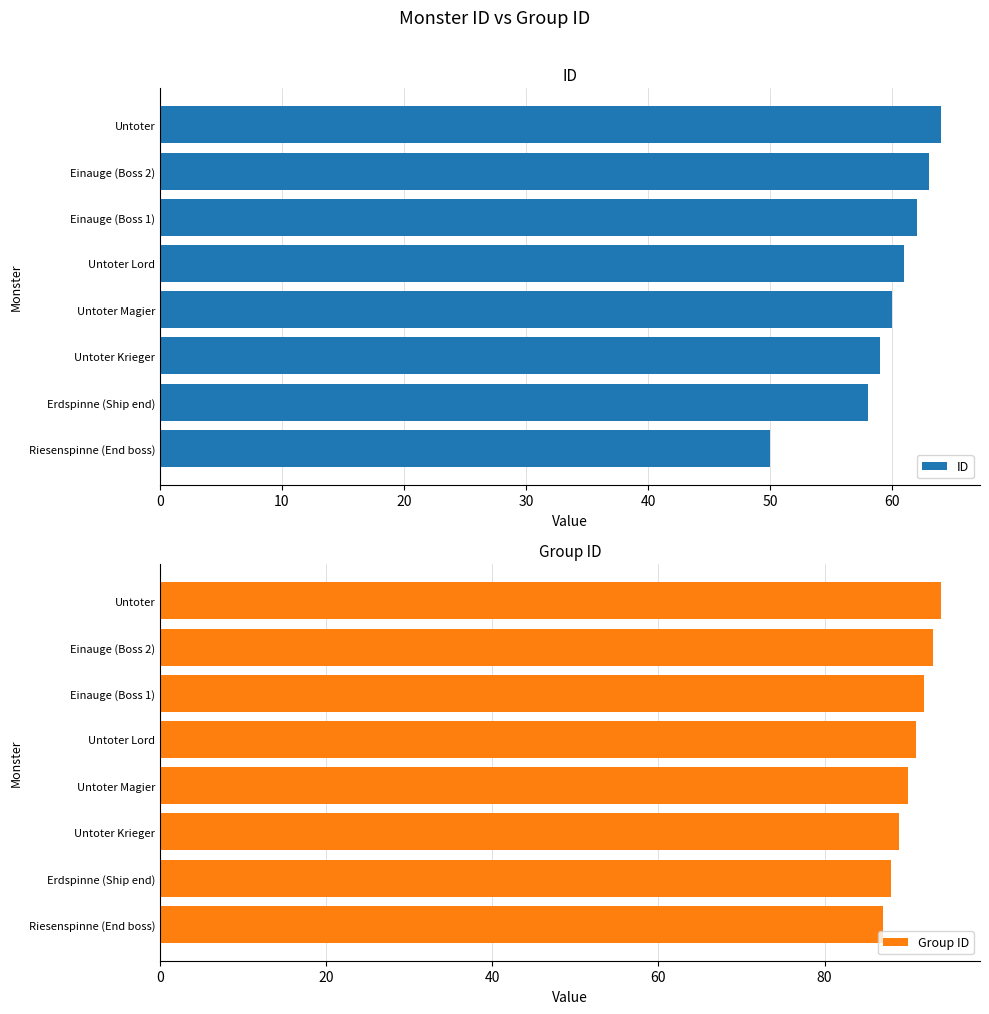

How many Group ID values are between 89 and 93?

5